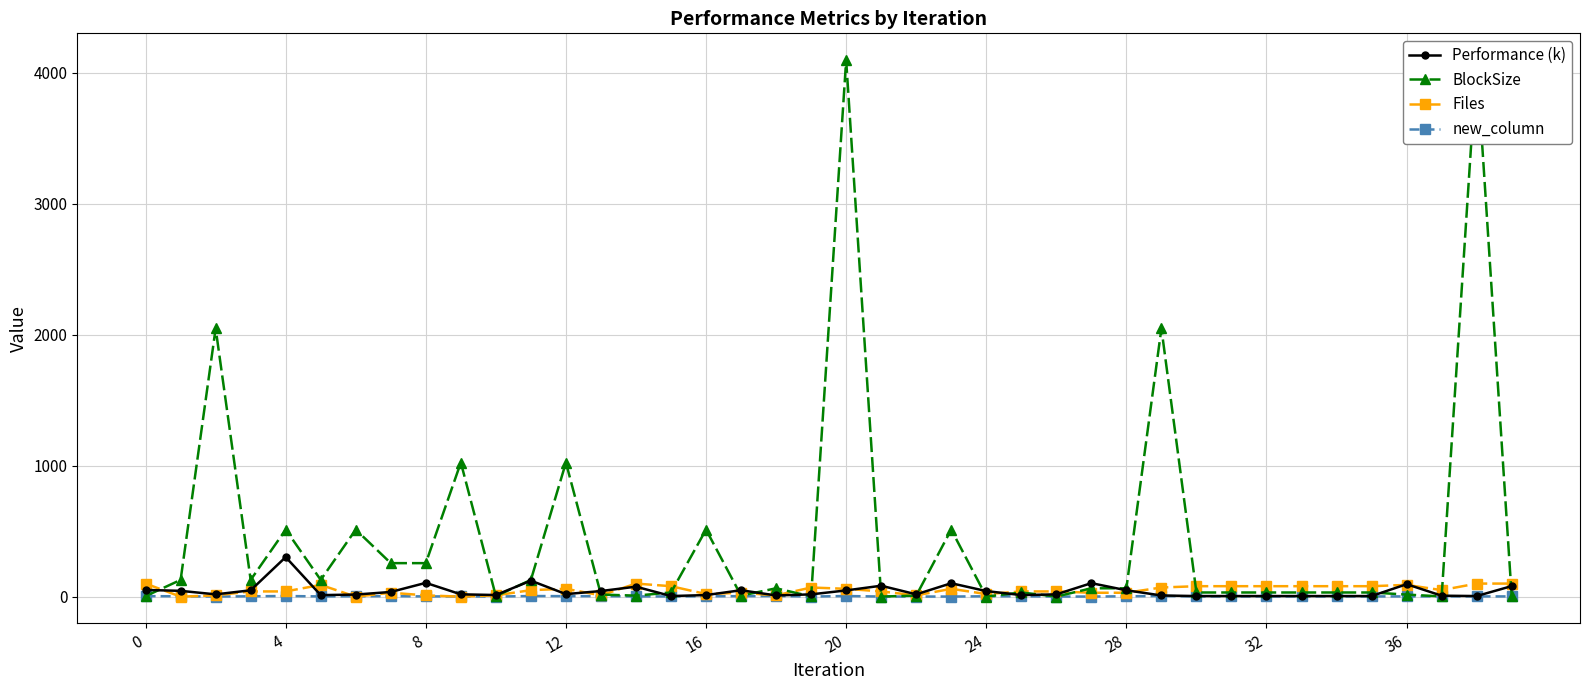

What are all the series names shown in the legend?

Performance (k), BlockSize, Files, new_column